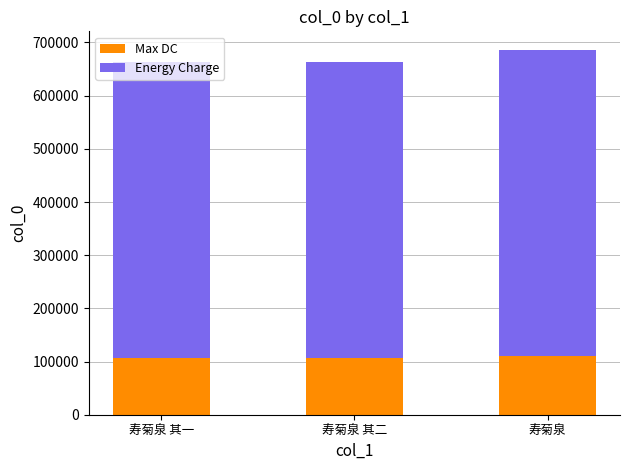

What is the approximate value of Max DC at 寿菊泉?

109866.4